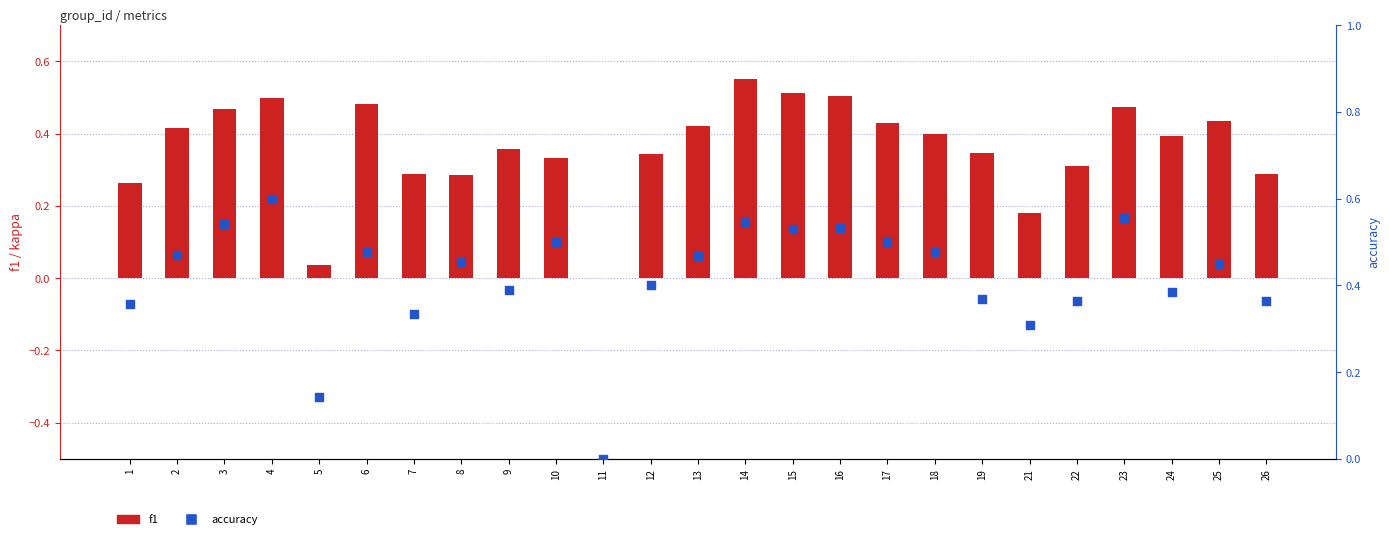

At how many categories does at least one series exceed 0?

24